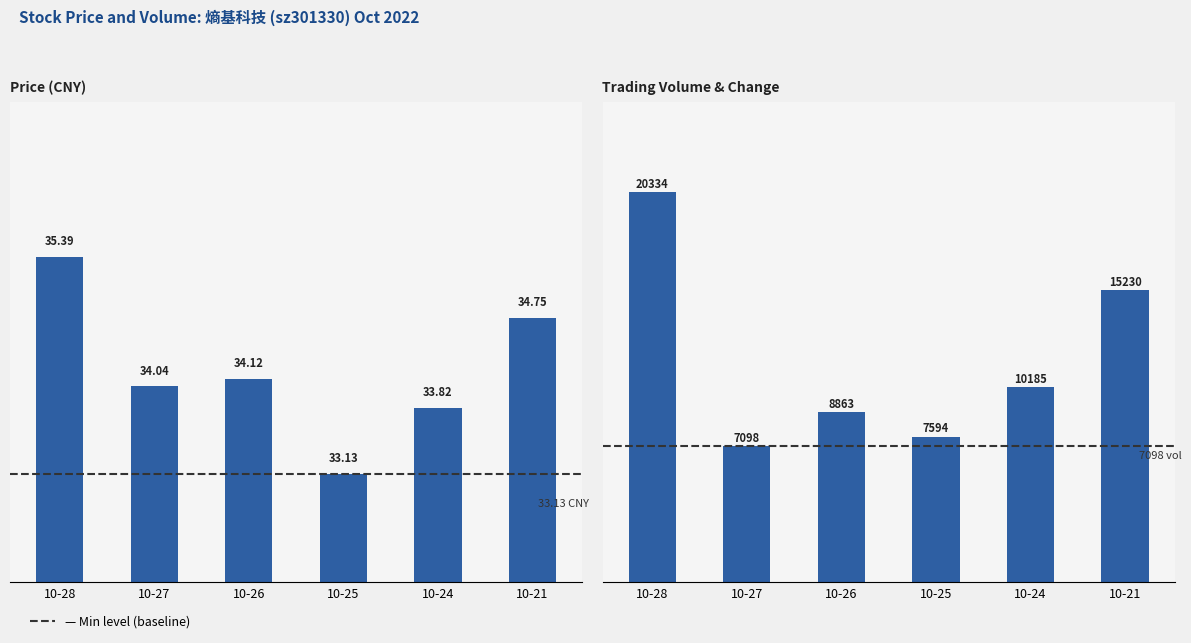

Rank the series by their average value, from highest to lowest.

t_volume, price